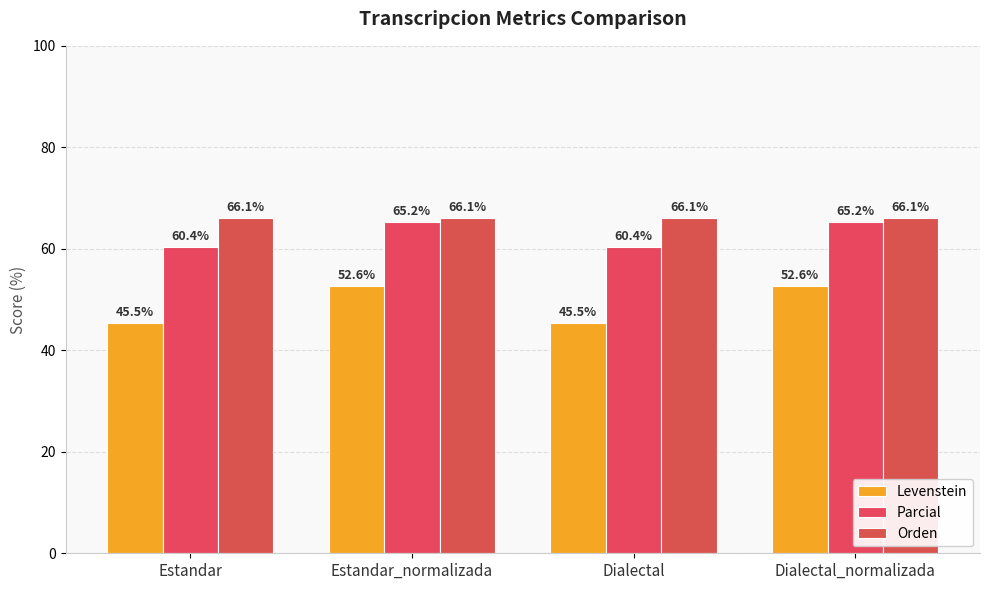

The Levenstein series shows 45.5 at Estandar. True or false?

True